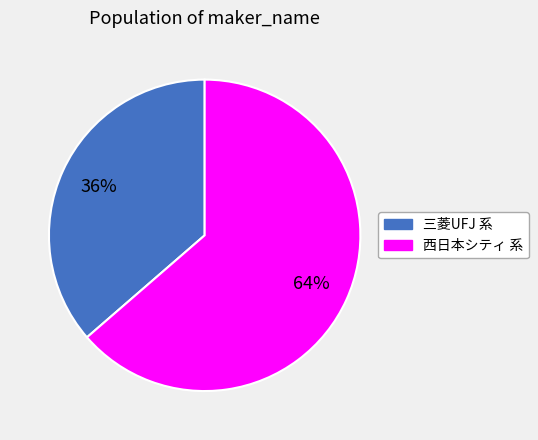

Is there any slice that represents more than half of the pie?

Yes